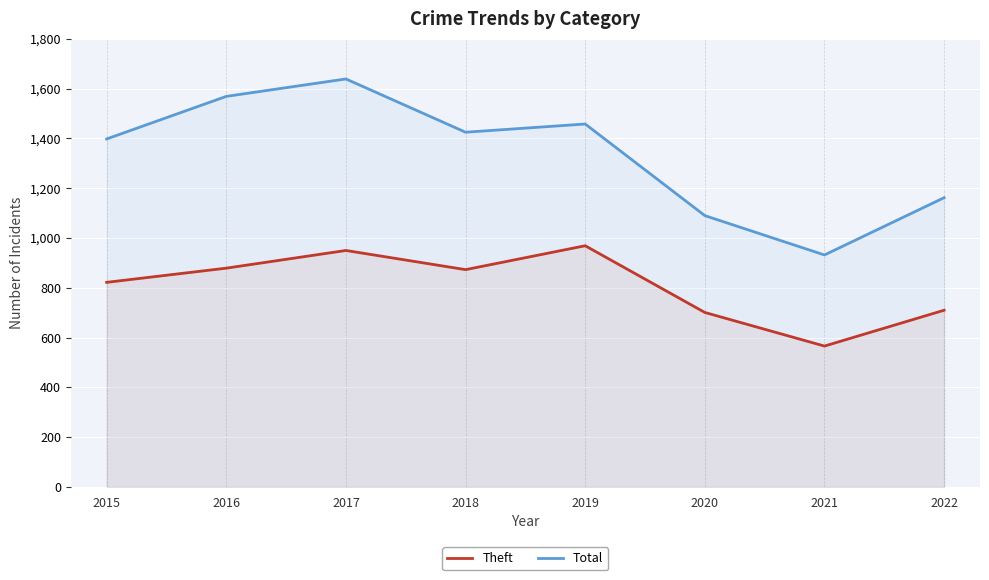

Between 2020 and 2018, which is larger?

2018